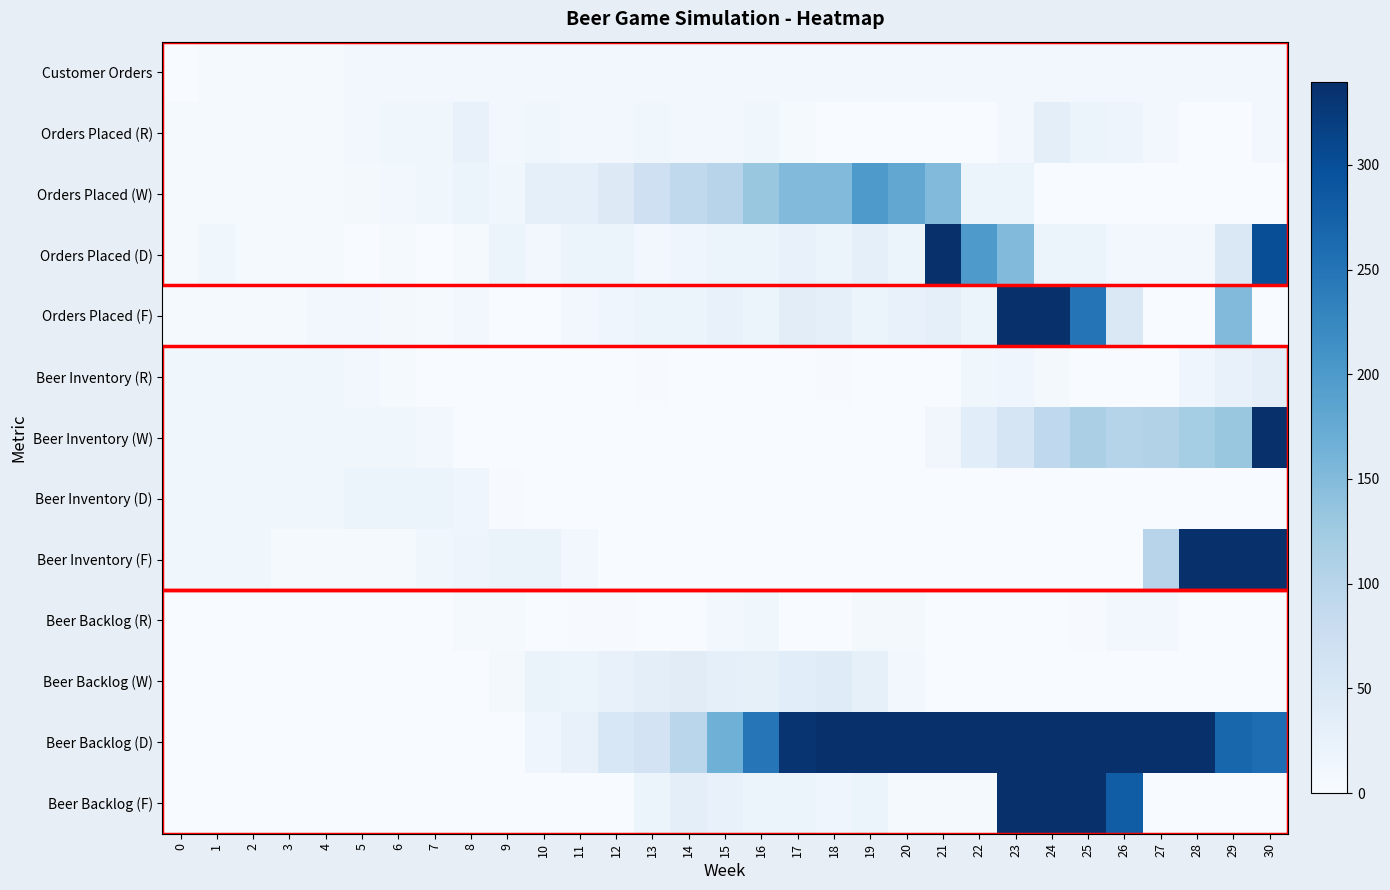

Reading left to right, transcribe all the data shown in this chart.

Customer Orders: 0=0	1=4	2=4	3=4	4=4	5=8	6=8	7=8	8=8	9=8	10=8	11=8	12=8	13=8	14=8	15=8	16=8	17=8	18=8	19=8	20=8	21=8	22=8	23=8	24=8	25=8	26=8	27=8	28=8	29=8	30=8
Orders Placed (R): 0=4	1=4	2=4	3=4	4=4	5=8	6=12	7=12	8=24	9=8	10=12	11=10	12=8	13=12	14=8	15=8	16=12	17=4	18=0	19=0	20=0	21=0	22=0	23=8	24=32	25=20	26=16	27=8	28=0	29=0	30=8
Orders Placed (W): 0=4	1=4	2=4	3=4	4=4	5=6	6=8	7=12	8=20	9=12	10=30	11=30	12=45	13=70	14=90	15=100	16=130	17=150	18=150	19=200	20=180	21=150	22=20	23=20	24=0	25=0	26=0	27=0	28=0	29=0	30=0
Orders Placed (D): 0=4	1=12	2=4	3=4	4=4	5=0	6=4	7=0	8=4	9=20	10=10	11=20	12=20	13=8	14=15	15=20	16=20	17=25	18=20	19=30	20=20	21=500	22=200	23=150	24=20	25=20	26=10	27=10	28=10	29=50	30=300
Orders Placed (F): 0=4	1=4	2=4	3=4	4=8	5=8	6=6	7=4	8=8	9=0	10=0	11=8	12=15	13=20	14=20	15=25	16=20	17=35	18=30	19=20	20=25	21=30	22=20	23=520	24=400	25=250	26=50	27=0	28=0	29=150	30=0
Beer Inventory (R): 0=12	1=12	2=12	3=12	4=12	5=8	6=4	7=0	8=0	9=0	10=0	11=0	12=0	13=2	14=0	15=0	16=0	17=0	18=2	19=0	20=0	21=1	22=13	23=14	24=6	25=0	26=0	27=0	28=14	29=26	30=34
Beer Inventory (W): 0=12	1=12	2=12	3=12	4=12	5=12	6=12	7=8	8=0	9=0	10=0	11=0	12=0	13=0	14=0	15=0	16=0	17=0	18=0	19=0	20=0	21=11	22=36	23=56	24=91	25=113	26=101	27=106	28=120	29=132	30=652
Beer Inventory (D): 0=12	1=12	2=12	3=12	4=12	5=20	6=20	7=18	8=14	9=2	10=0	11=0	12=0	13=0	14=0	15=0	16=0	17=0	18=0	19=0	20=0	21=0	22=0	23=0	24=0	25=0	26=0	27=0	28=0	29=0	30=0
Beer Inventory (F): 0=12	1=12	2=12	3=4	4=4	5=4	6=4	7=12	8=16	9=22	10=22	11=10	12=0	13=0	14=0	15=0	16=0	17=0	18=0	19=0	20=0	21=0	22=0	23=0	24=0	25=0	26=0	27=100	28=340	29=380	30=370
Beer Backlog (R): 0=0	1=0	2=0	3=0	4=0	5=0	6=0	7=0	8=4	9=4	10=0	11=2	12=2	13=0	14=0	15=8	16=12	17=0	18=0	19=6	20=6	21=0	22=0	23=0	24=0	25=2	26=10	27=10	28=0	29=0	30=0
Beer Backlog (W): 0=0	1=0	2=0	3=0	4=0	5=0	6=0	7=0	8=0	9=6	10=22	11=18	12=24	13=34	14=38	15=30	16=28	17=36	18=40	19=29	20=9	21=0	22=0	23=0	24=0	25=0	26=0	27=0	28=0	29=0	30=0
Beer Backlog (D): 0=0	1=0	2=0	3=0	4=0	5=0	6=0	7=0	8=0	9=0	10=14	11=26	12=52	13=62	14=97	15=167	16=249	17=334	18=444	19=574	20=699	21=879	22=1024	23=1144	24=1144	25=1139	26=1109	27=1089	28=569	29=269	30=259
Beer Backlog (F): 0=0	1=0	2=0	3=0	4=0	5=0	6=0	7=0	8=0	9=0	10=0	11=0	12=0	13=20	14=32	15=25	16=20	17=20	18=15	19=20	20=5	21=5	22=5	23=480	24=650	25=780	26=280	27=0	28=0	29=0	30=0